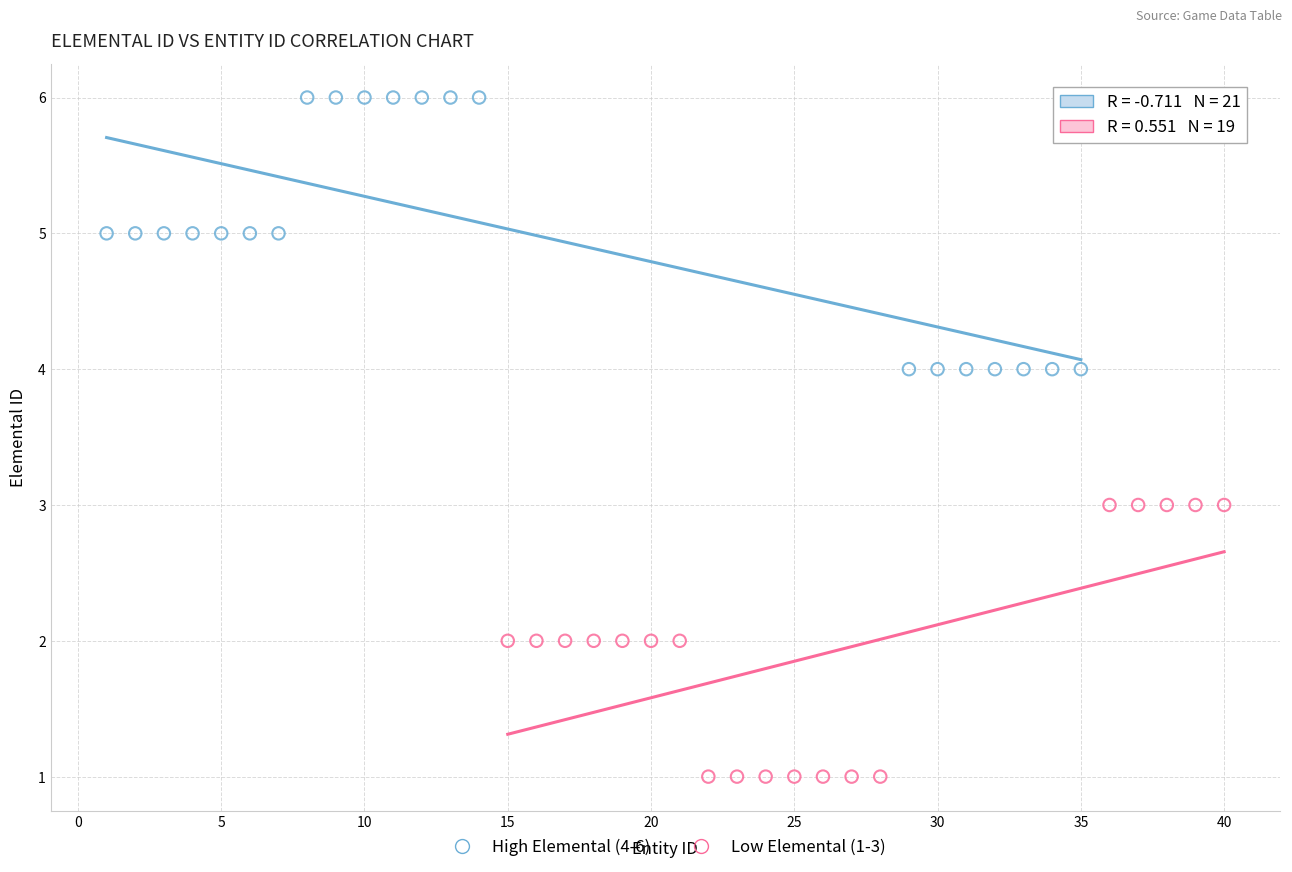

Which series contains the highest Y value?

High Elemental (4-6)